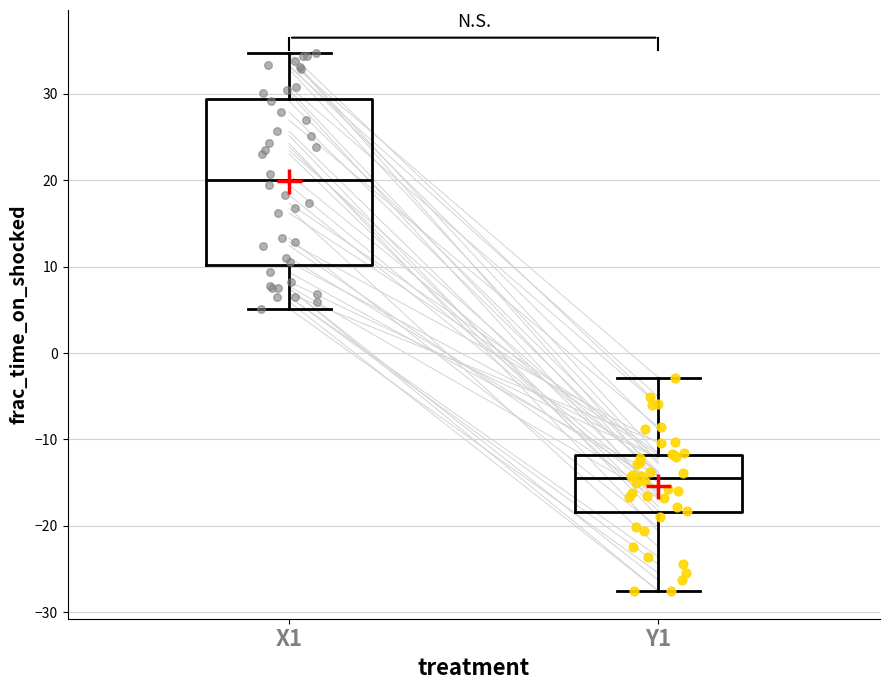

Where does the median line of the box for Y1 sit on the y-axis? The values are not printed on the chart, so give them approximately, as read against the axis.

-15